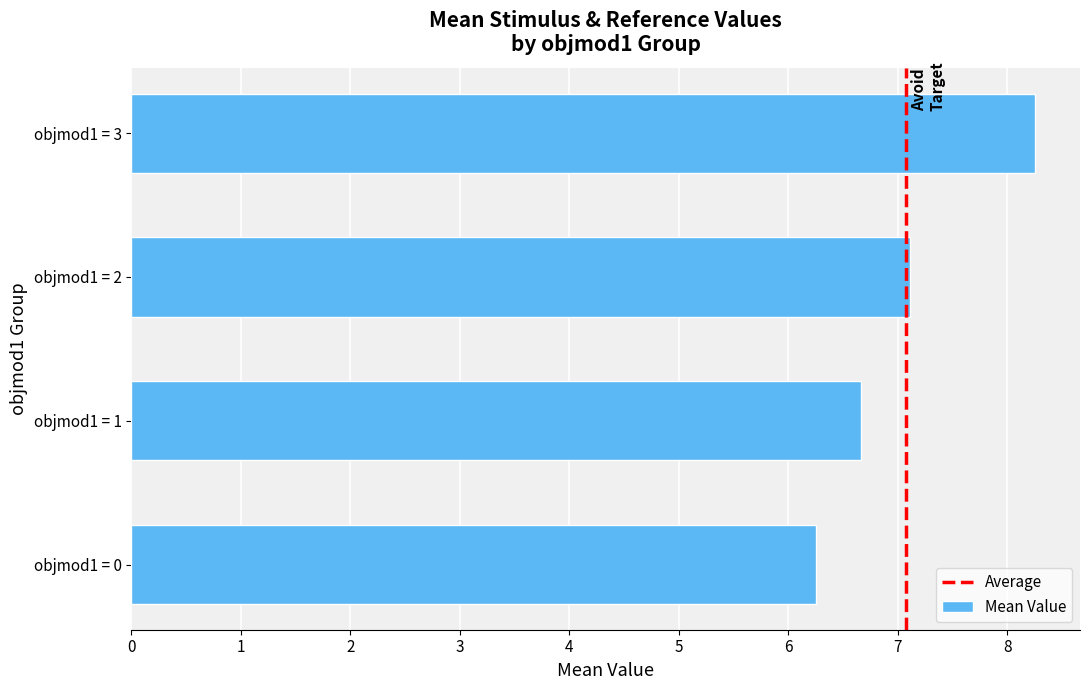

Rank the categories by value from highest to lowest.

objmod1 = 3, objmod1 = 2, objmod1 = 1, objmod1 = 0